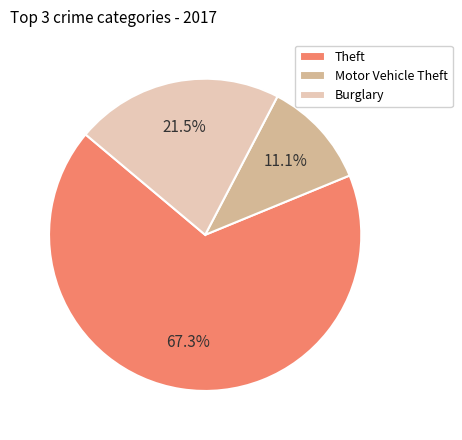

Which has a higher value, Theft or Burglary?

Theft